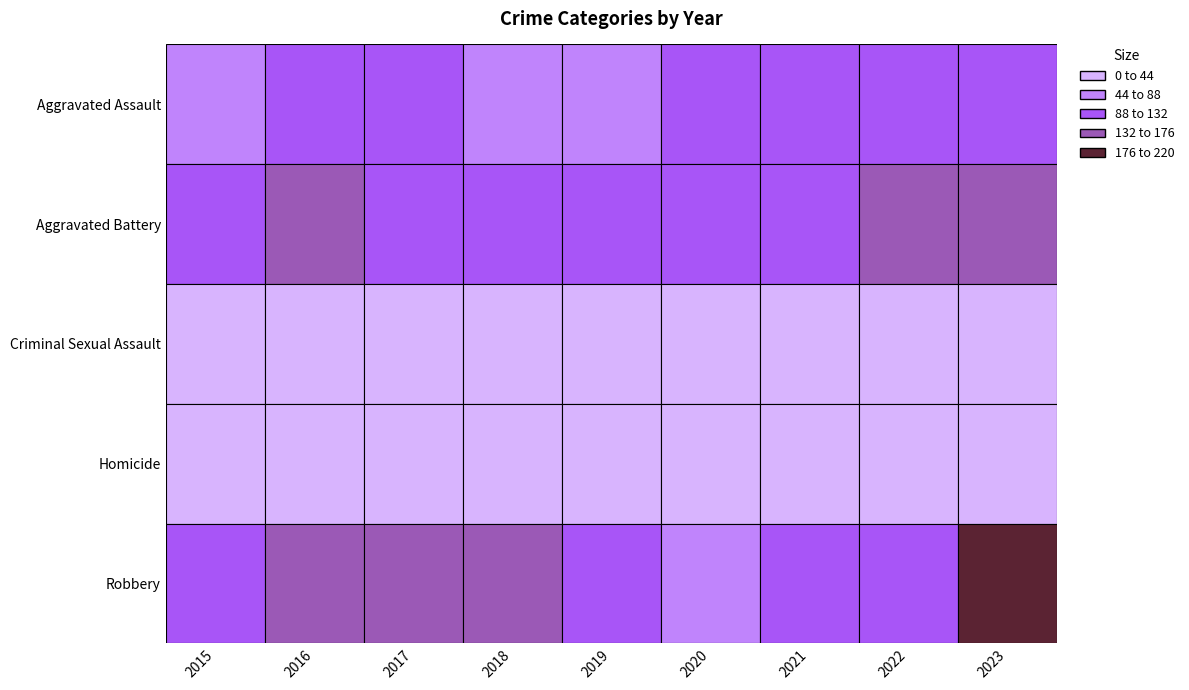

The Criminal Sexual Assault series shows 11 at 2021. True or false?

False